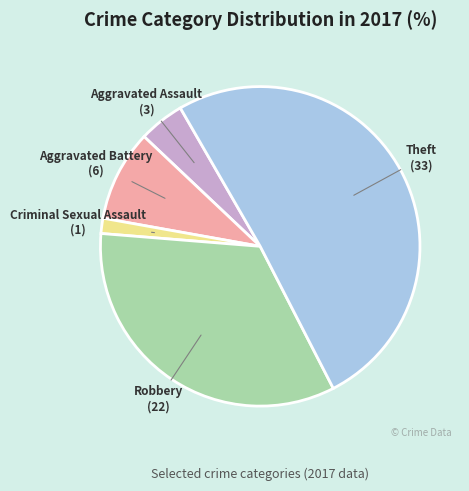

How many slices are in this pie chart?

5